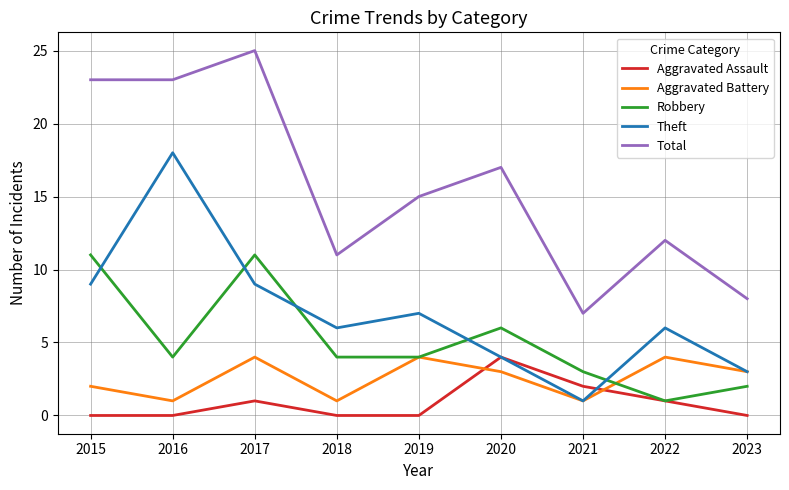

Does the chart display data point markers on the line(s)?

No